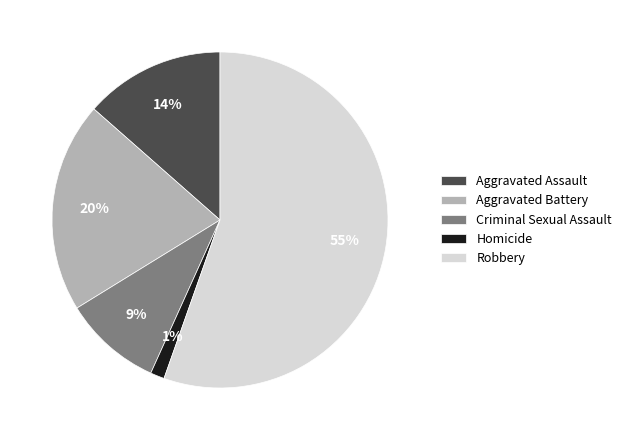

To the nearest percent, what is the average slice percentage?

20%